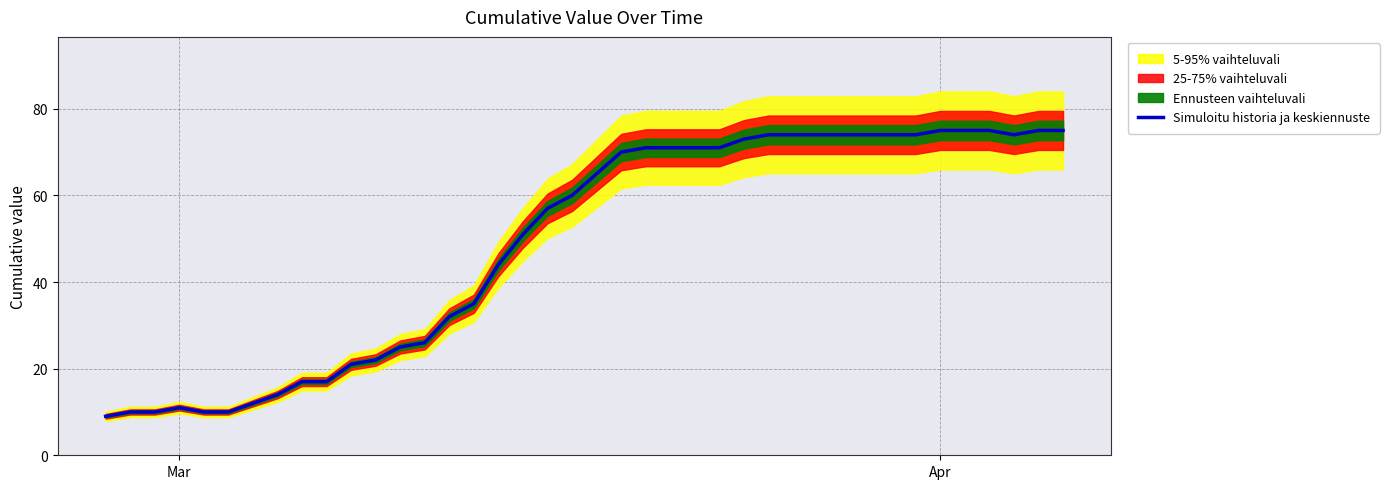

Does the chart display data point markers on the line(s)?

No